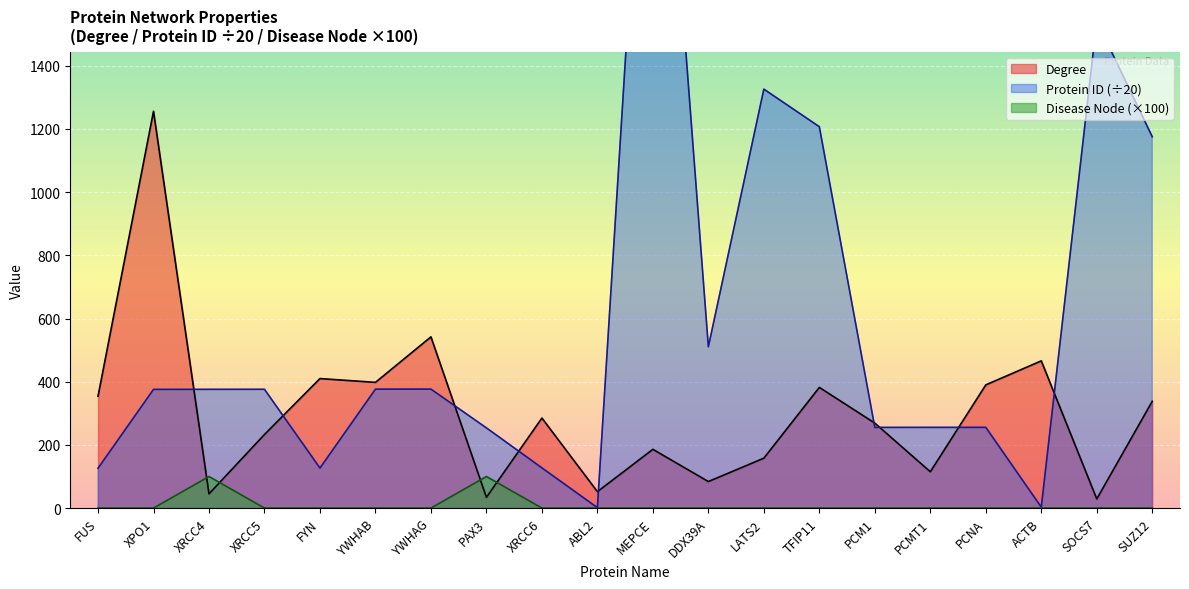

Where is Disease Node nearest to the value 50?

FUS